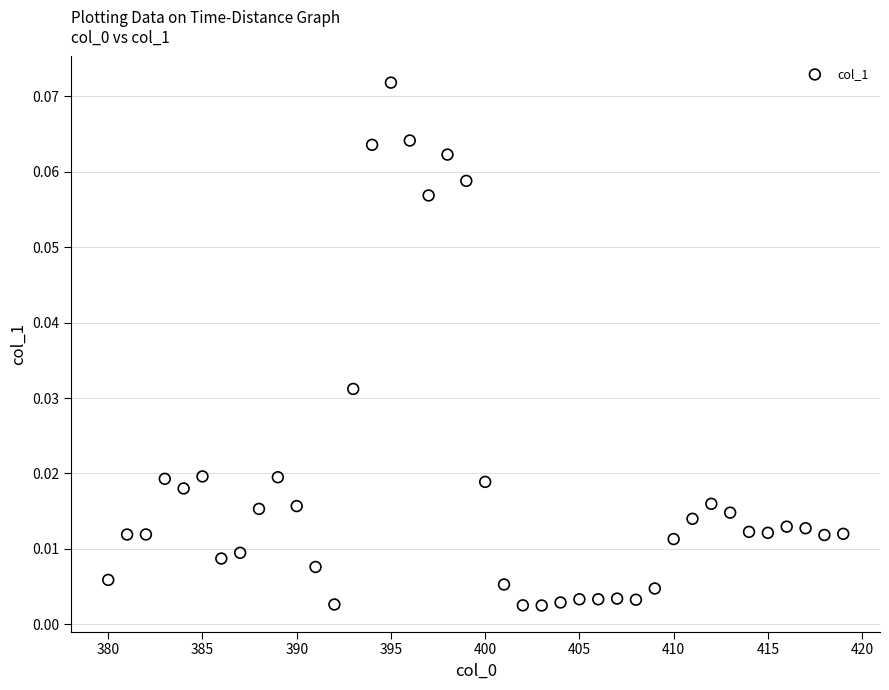

What is the range of X values (max minus min)?

39.0